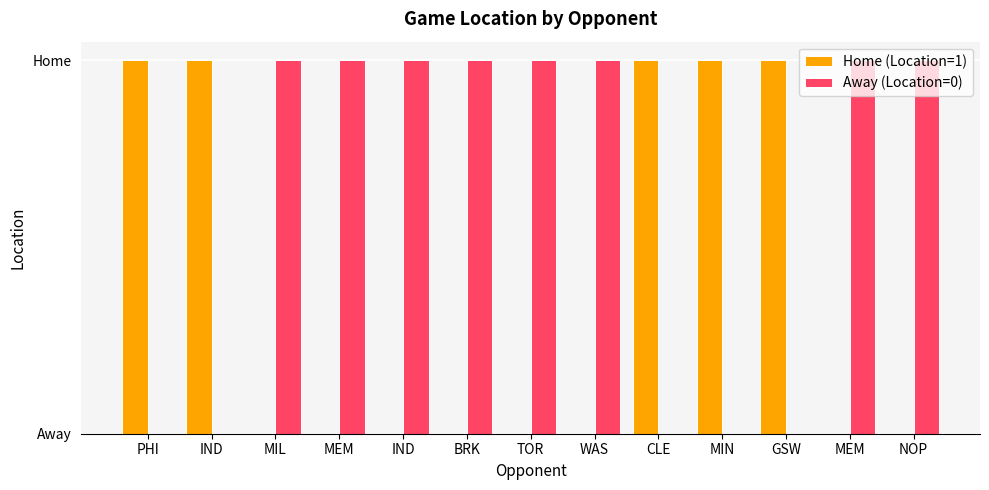

At which category is the sum across all series the highest?

PHI